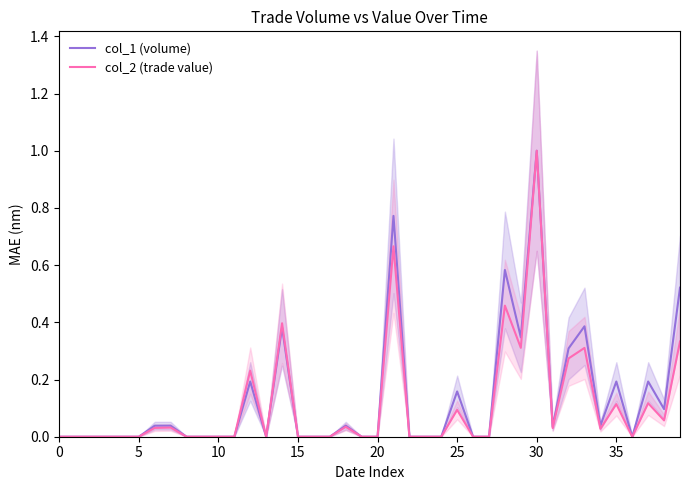

Does the chart have visible grid lines?

No